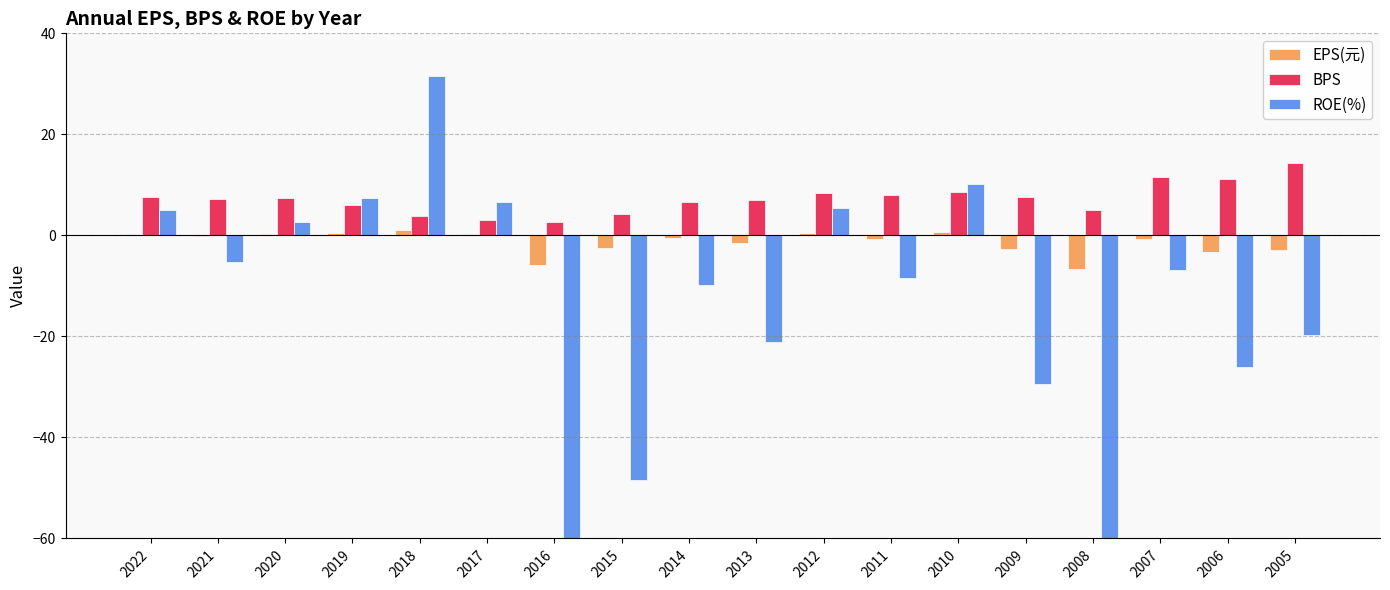

What is the minimum value for BPS?

2.6